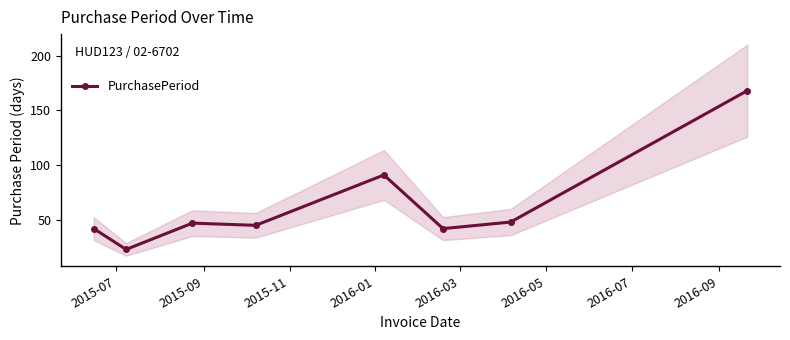

What is the highest value of the PurchasePeriod series?

168